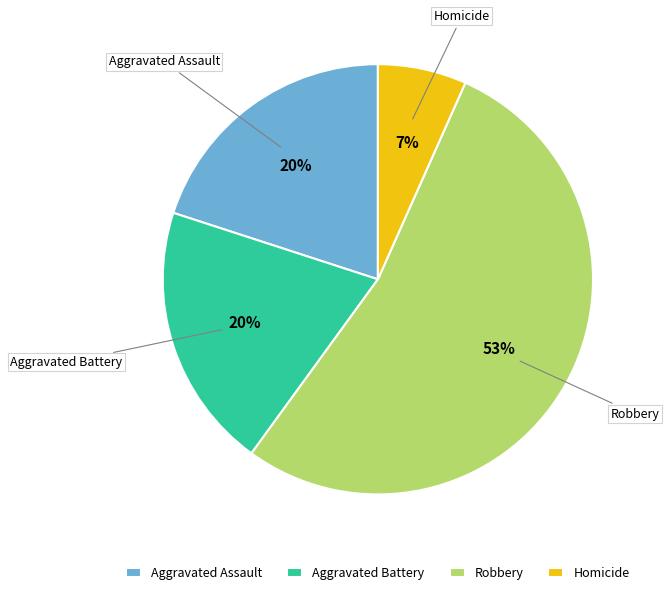

Count the number of slices in the pie.

4